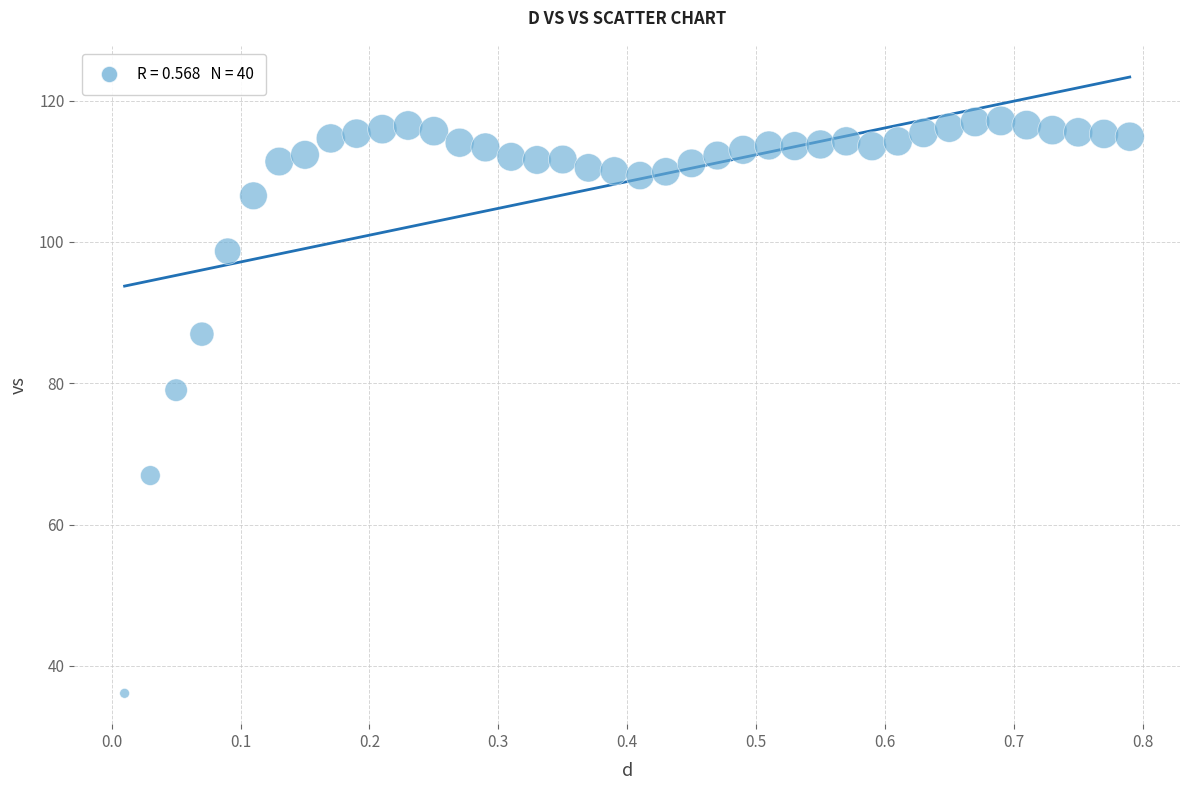

What Y value in the scatter plot is closest to 76?

79.0